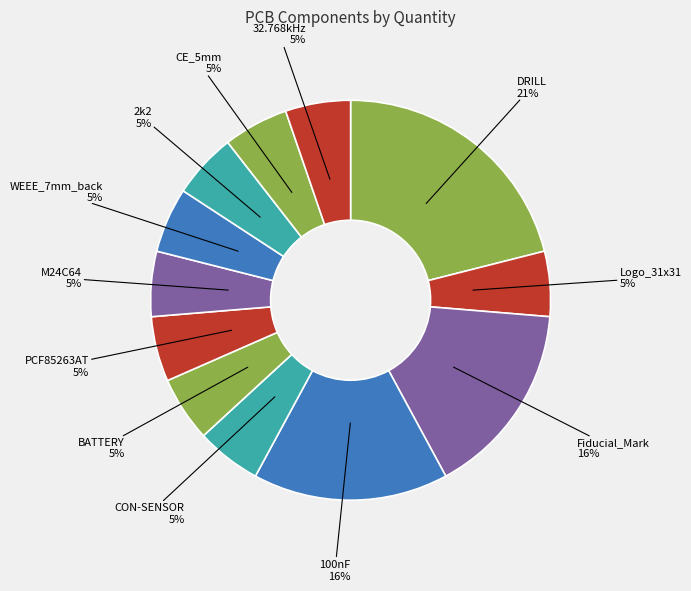

What is the largest slice in the pie chart?

DRILL